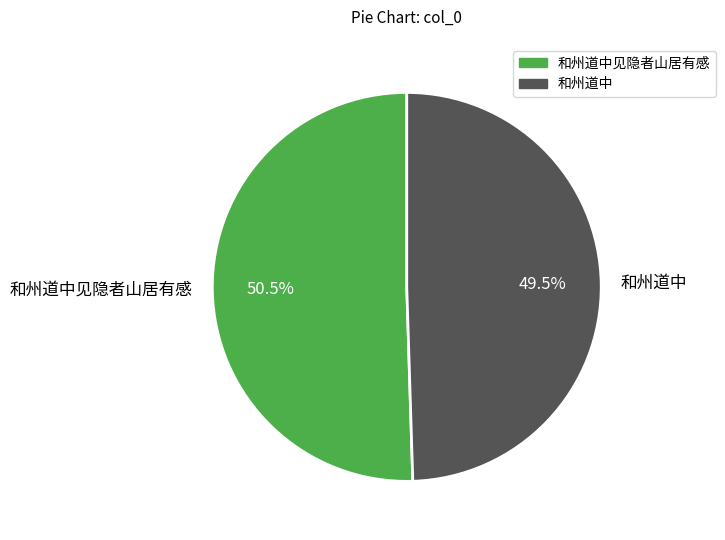

Approximately how many times larger is the value at 和州道中 compared to 和州道中见隐者山居有感?

1.0